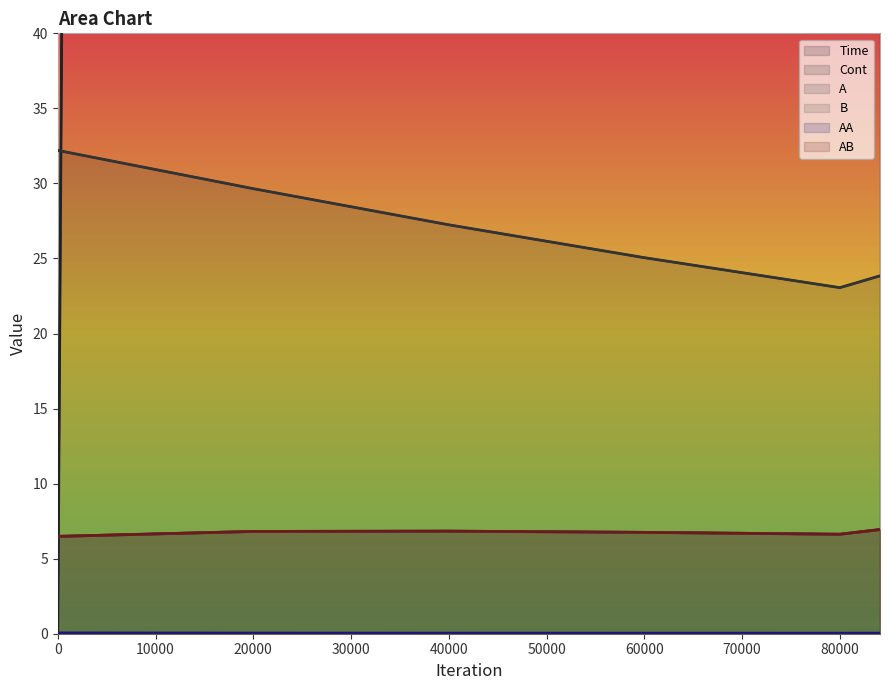

What is the highest value of the A series?

6.9